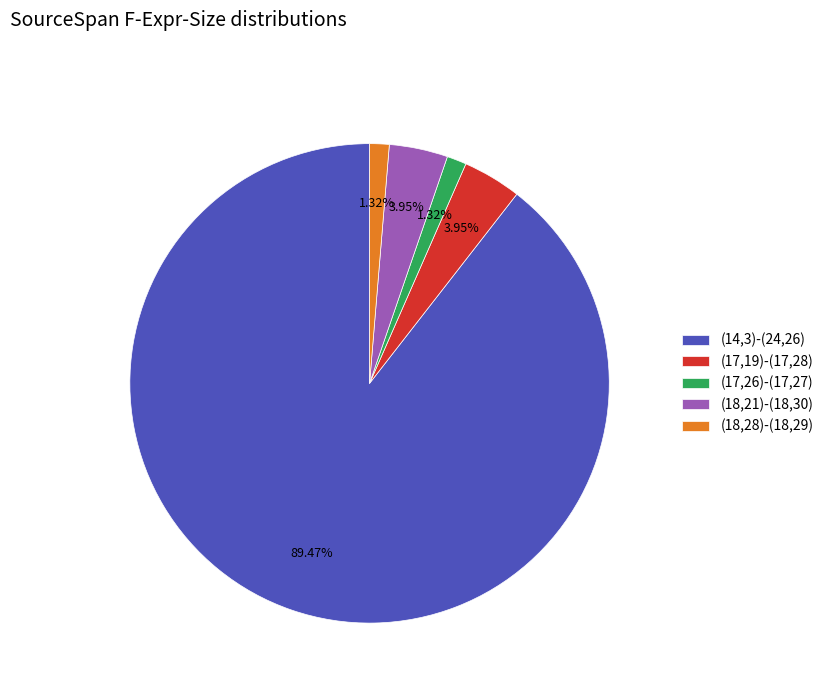

Which has a higher value, (18,21)-(18,30) or (18,28)-(18,29)?

(18,21)-(18,30)